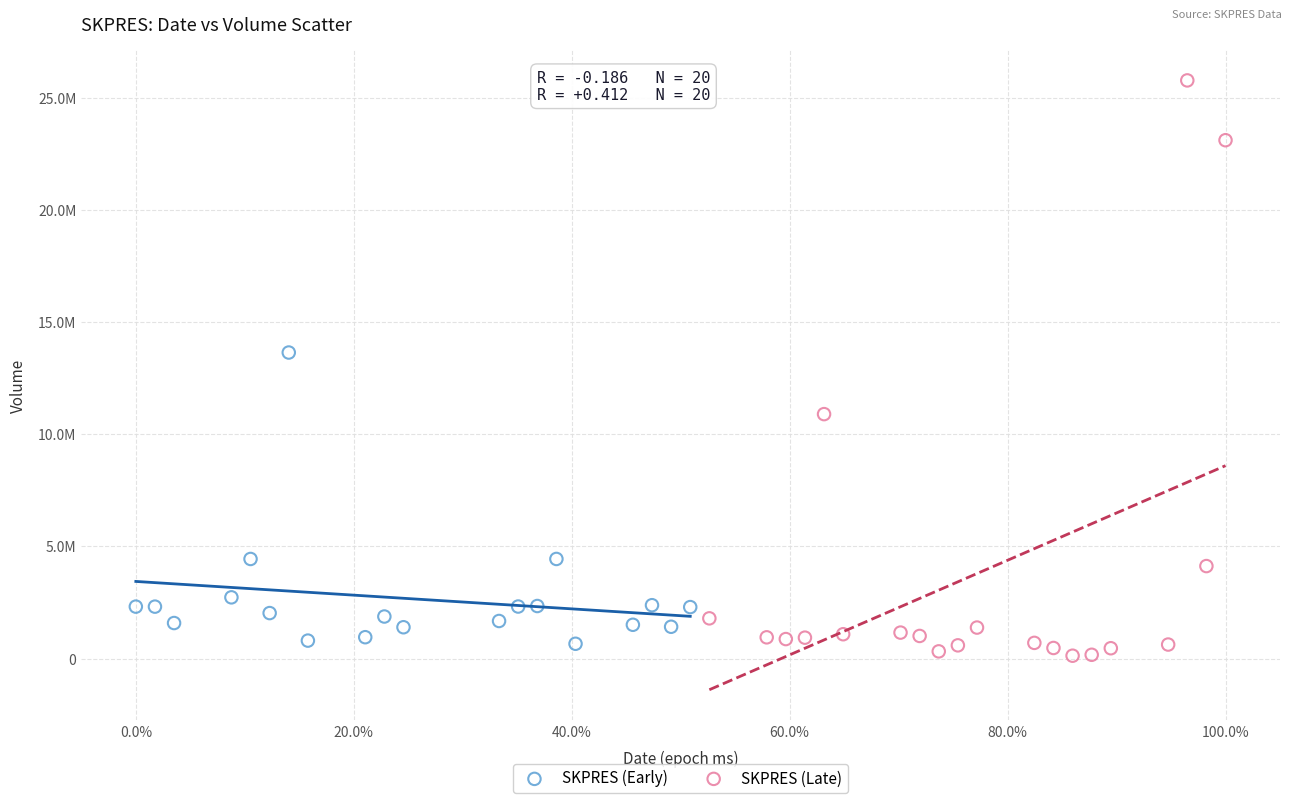

Which series contains the highest Y value?

SKPRES (Late)